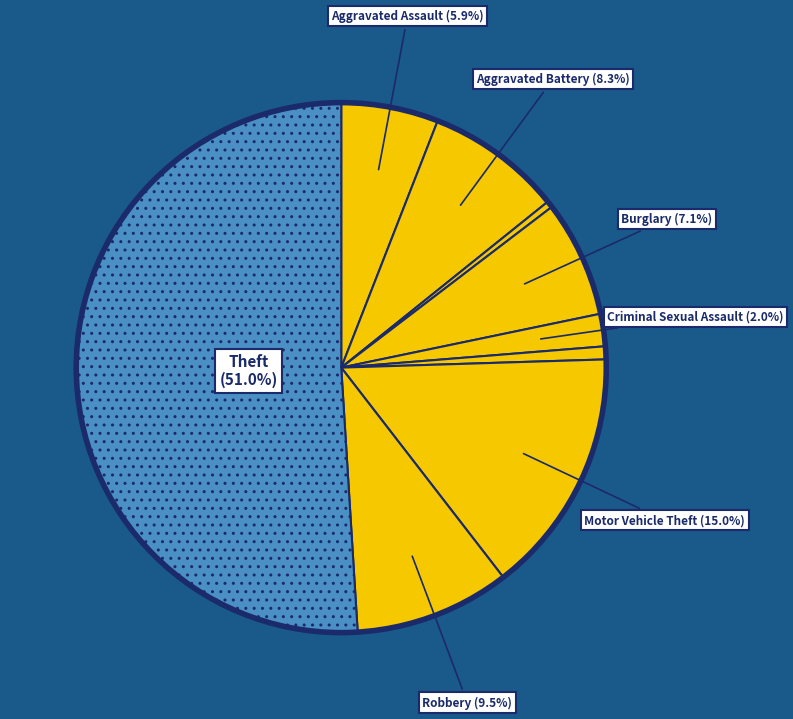

Rank the categories by value from lowest to highest.

Arson, Homicide, Criminal Sexual Assault, Aggravated Assault, Burglary, Aggravated Battery, Robbery, Motor Vehicle Theft, Theft